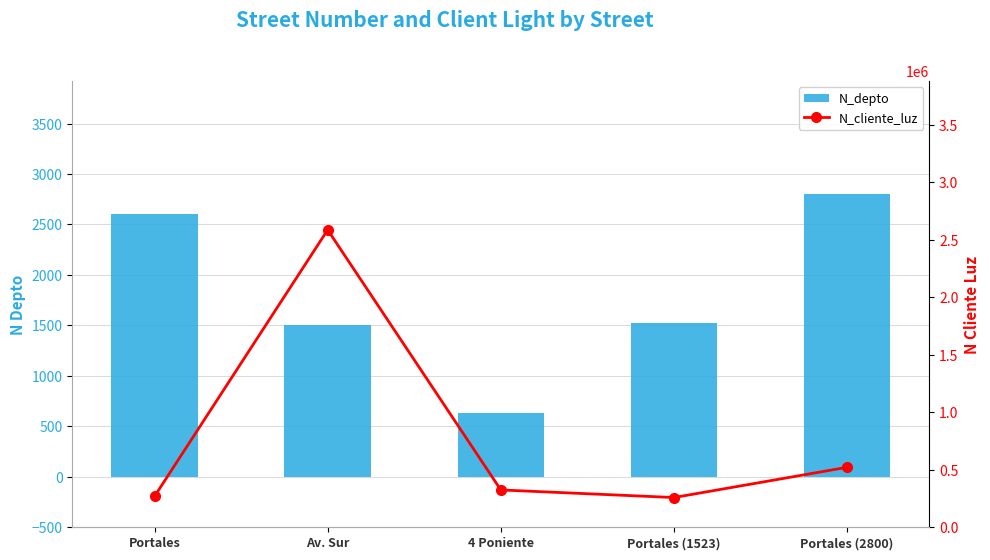

What is the total value across all series at Portales?

271342